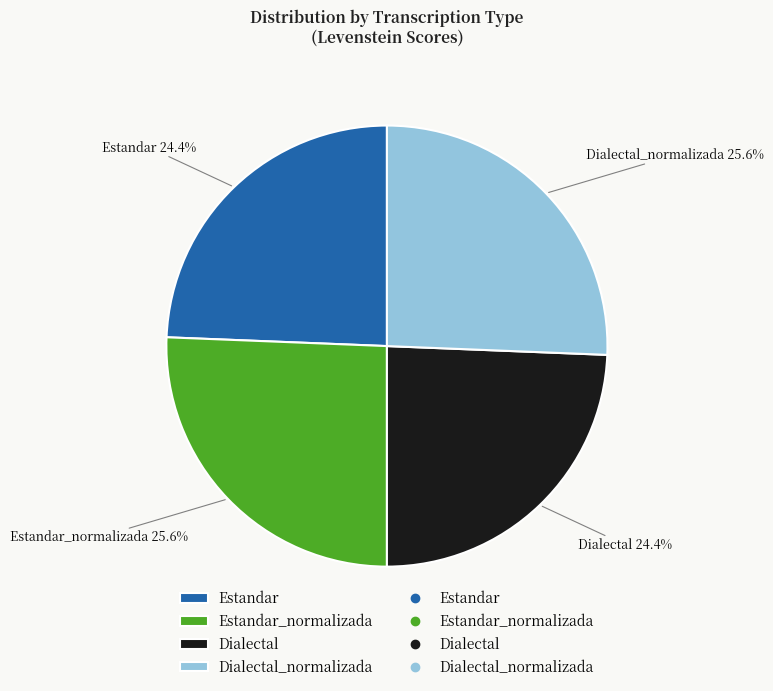

Does Estandar represent more than half of the total?

No